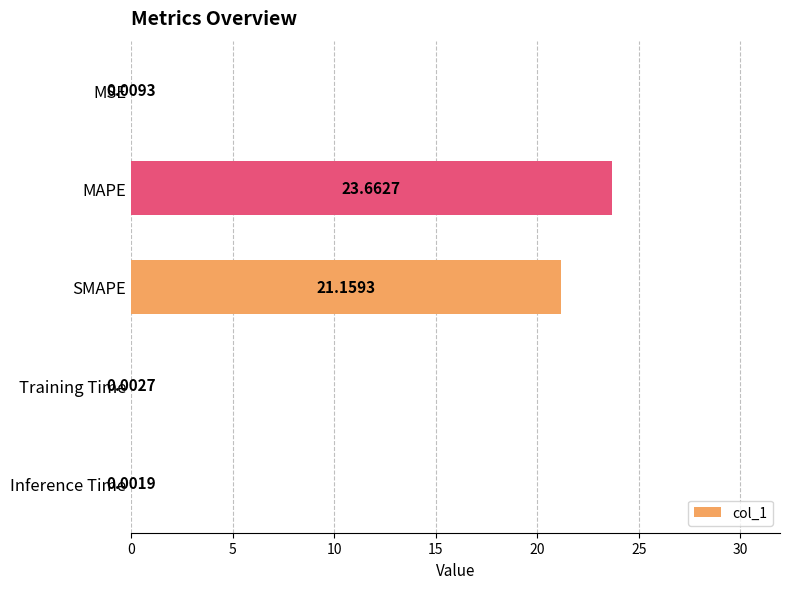

Which label corresponds to the largest value in the chart?

MAPE